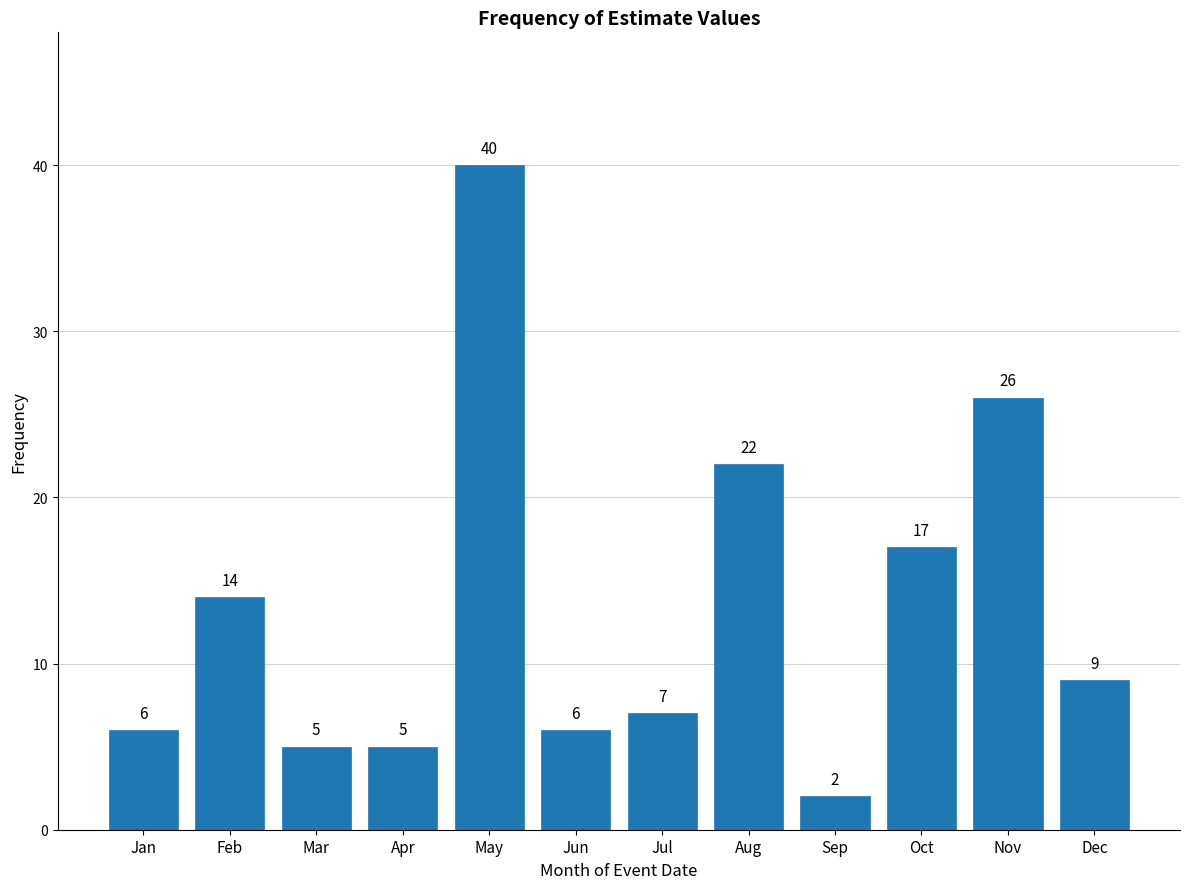

Reading left to right, what are all the values shown in this chart?

Jan=6	Feb=14	Mar=5	Apr=5	May=40	Jun=6	Jul=7	Aug=22	Sep=2	Oct=17	Nov=26	Dec=9